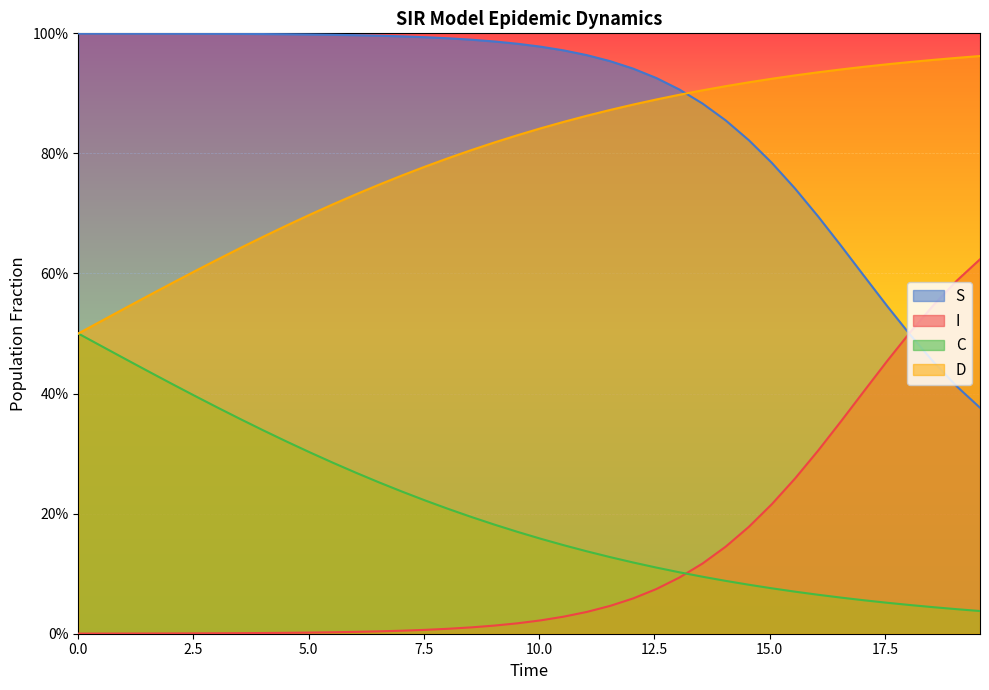

List the series in order of their peak value, highest first.

S, D, I, C